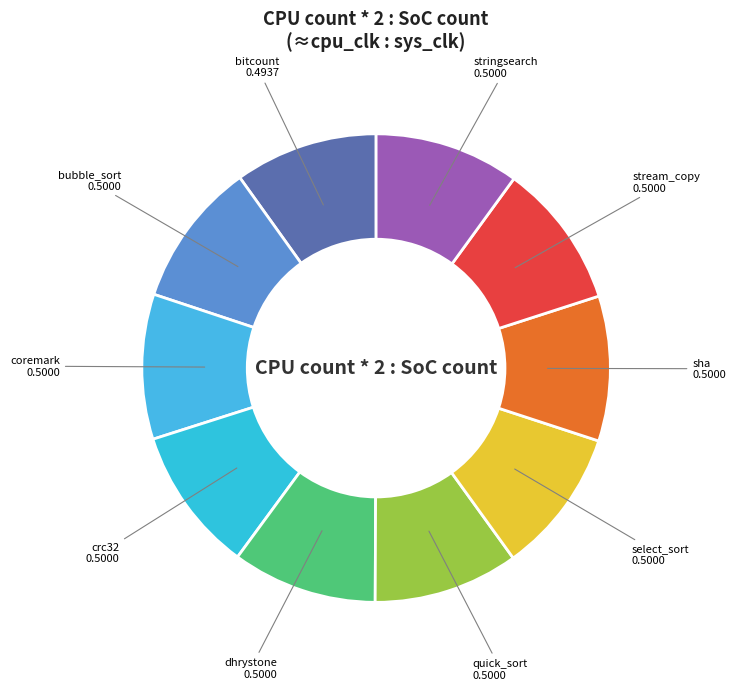

Is it true that sha is 10% of the pie?

True